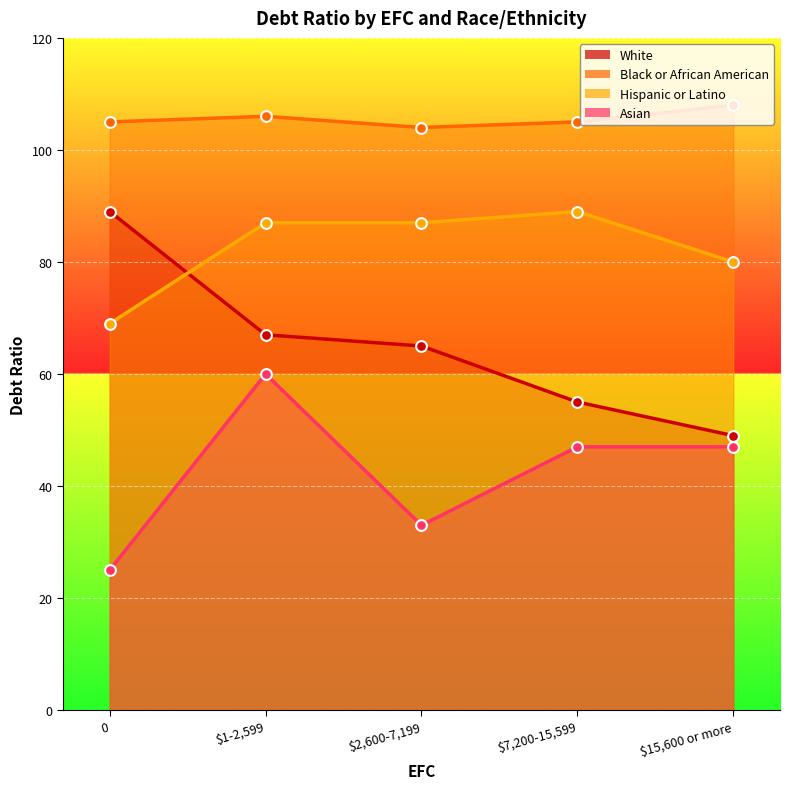

Which series reaches the maximum Y coordinate?

Black or African American